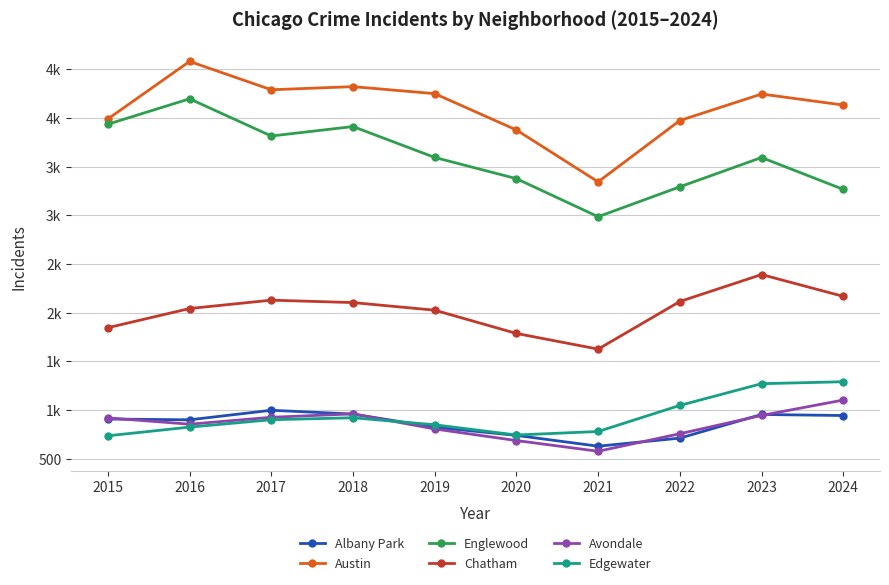

Which series changed the most between 2015 and 2019?

Englewood